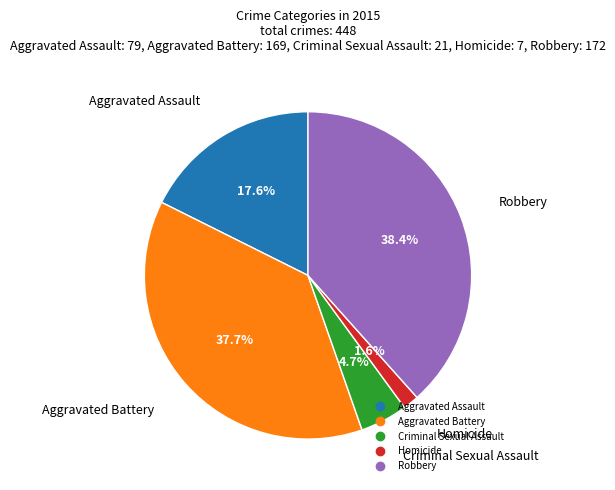

What percentage is the Criminal Sexual Assault slice, to the nearest percent?

5%